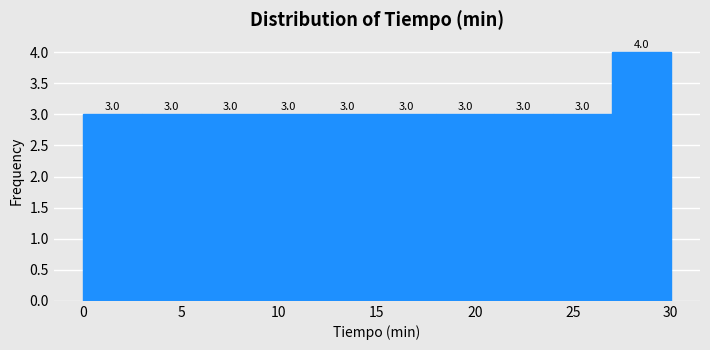

Reading left to right, transcribe this chart: for each bar, give the range it covers on the x-axis and its height.

0 to 3: 3.0
3 to 6: 3.0
6 to 9: 3.0
9 to 12: 3.0
12 to 15: 3.0
15 to 18: 3.0
18 to 21: 3.0
21 to 24: 3.0
24 to 27: 3.0
27 to 30: 4.0